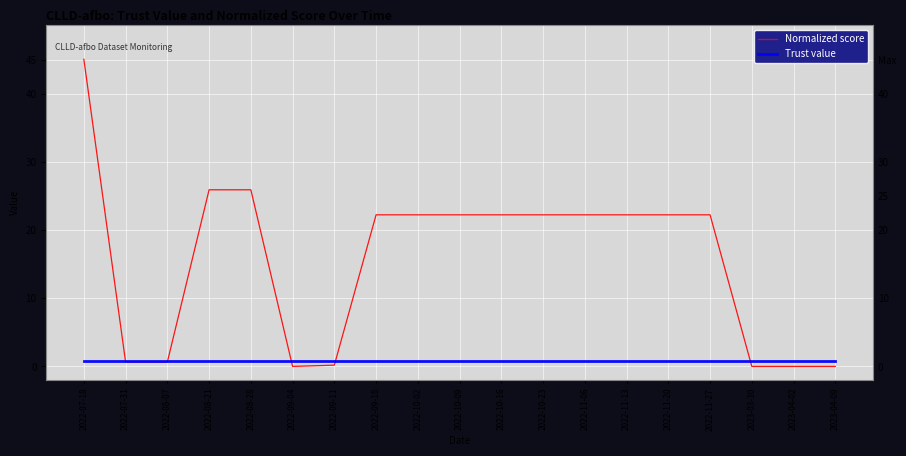

What position from the left is 2022-10-23?

12